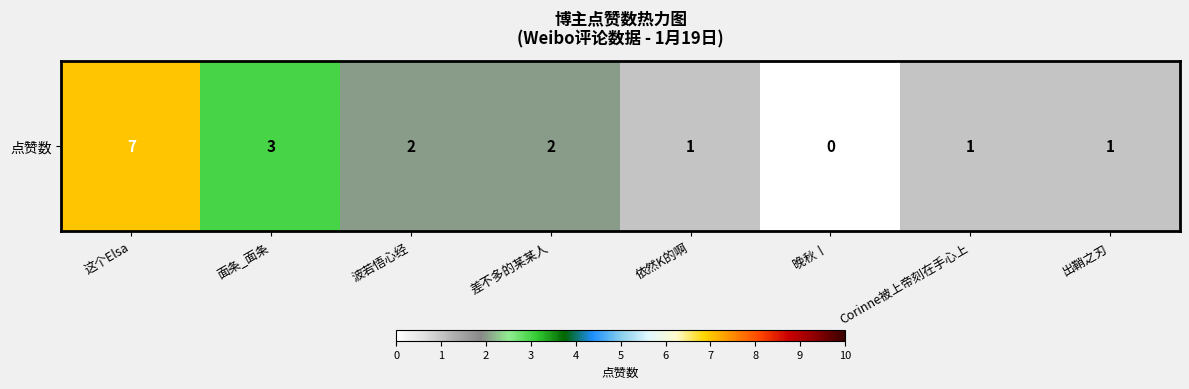

Is it true that the value at 依然K的啊 is 1?

True